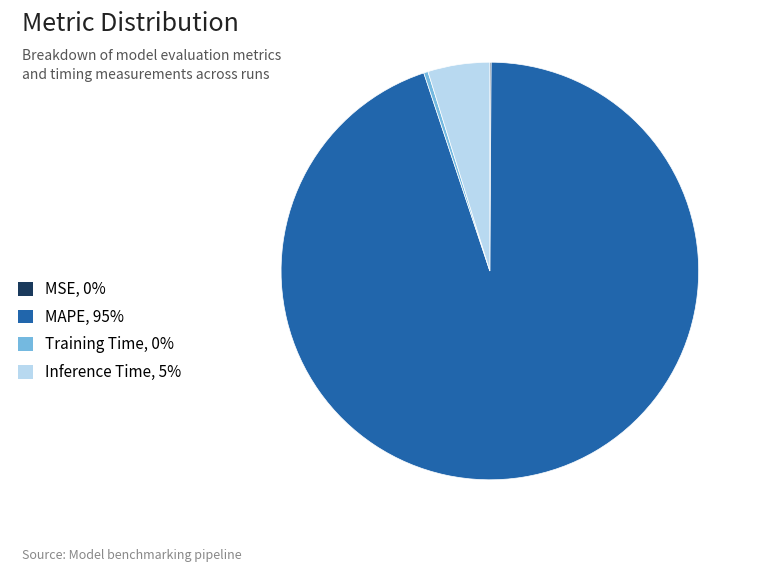

The MAPE slice represents 95% of the pie. True or false?

True